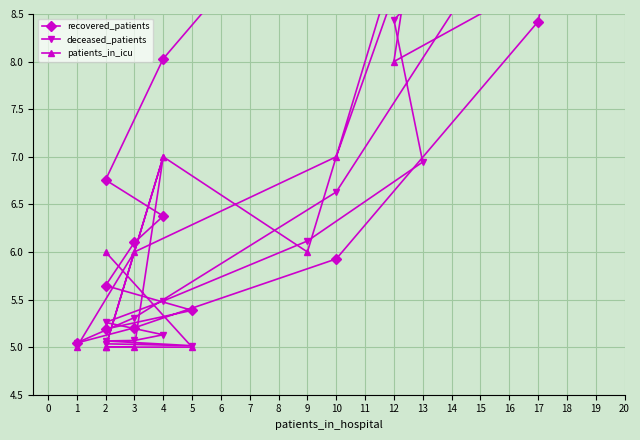

Rank the categories by patients_in_icu value from lowest to highest.

5, 2, 3, 2, 1, 2, 9, 3, 4, 4, 10, 12, 18, 13, 17, 19